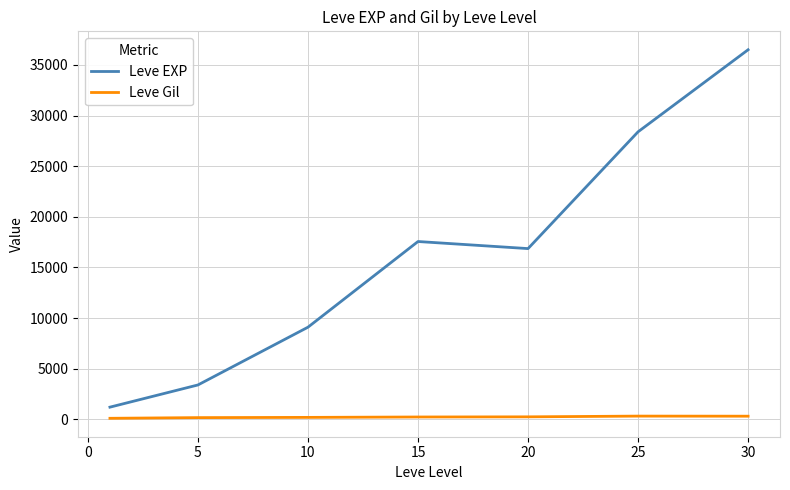

True or false: Leve EXP has more than 0 points higher than both neighbors.

True